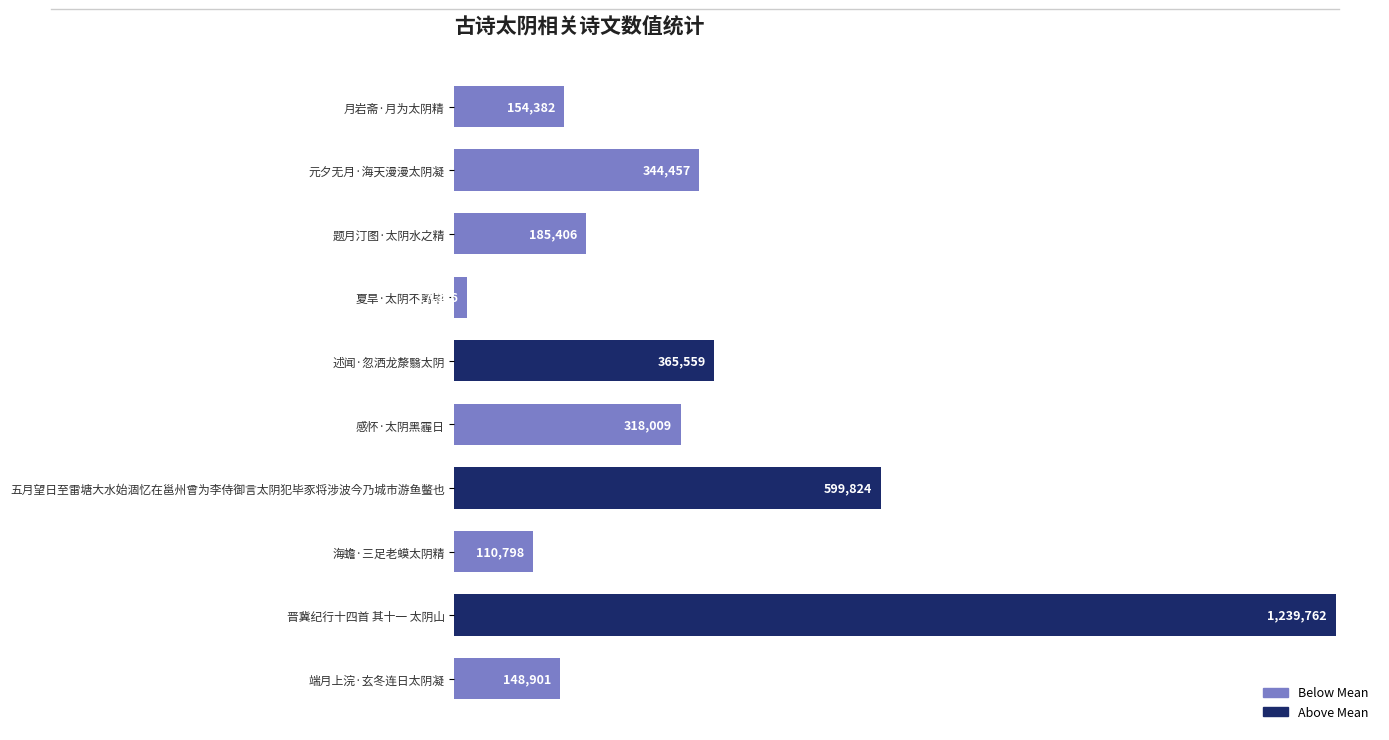

List the labels in order of value, largest first.

晋冀纪行十四首 其十一 太阴山, 五月望日至雷塘大水始涸忆在邕州曾为李侍御言太阴犯毕豕将涉波今乃城市游鱼鳖也, 述闻·忽洒龙漦翳太阴, 元夕无月·海天漫漫太阴凝, 感怀·太阴黑霾日, 题月汀图·太阴水之精, 月岩斋·月为太阴精, 端月上浣·玄冬连日太阴凝, 海蟾·三足老蟆太阴精, 夏旱·太阴不离毕